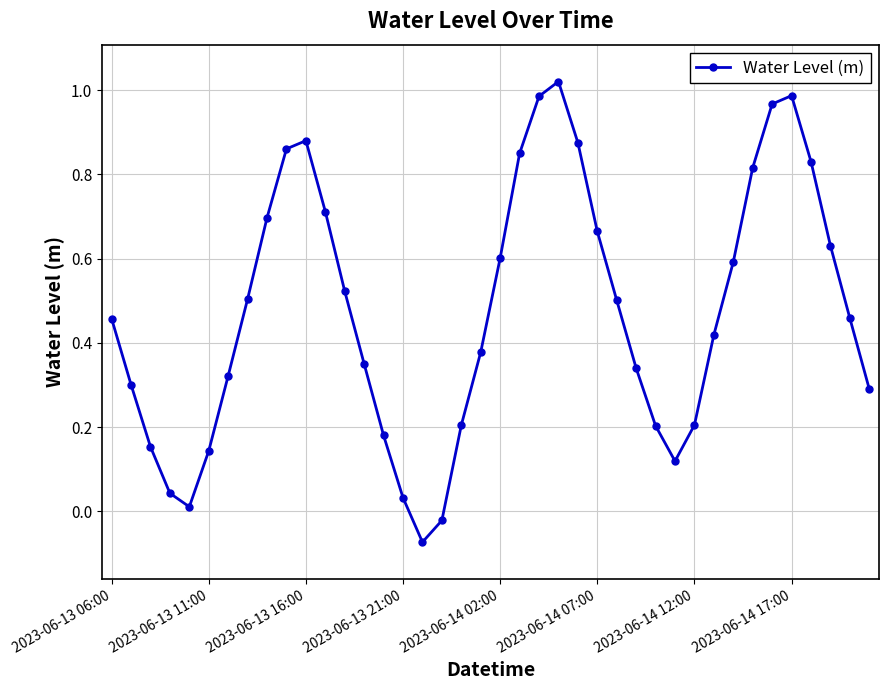

What is the difference between the maximum and minimum values?

1.1